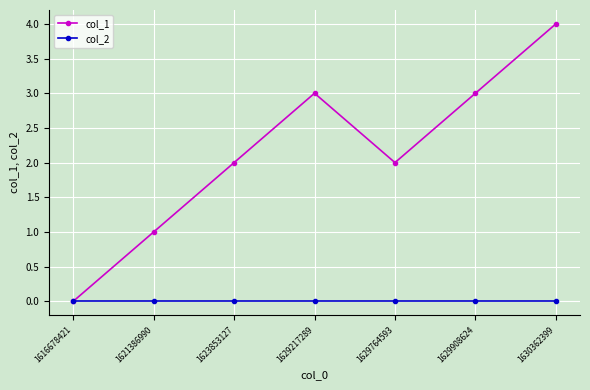

What is the sum of all col_1 values?

15